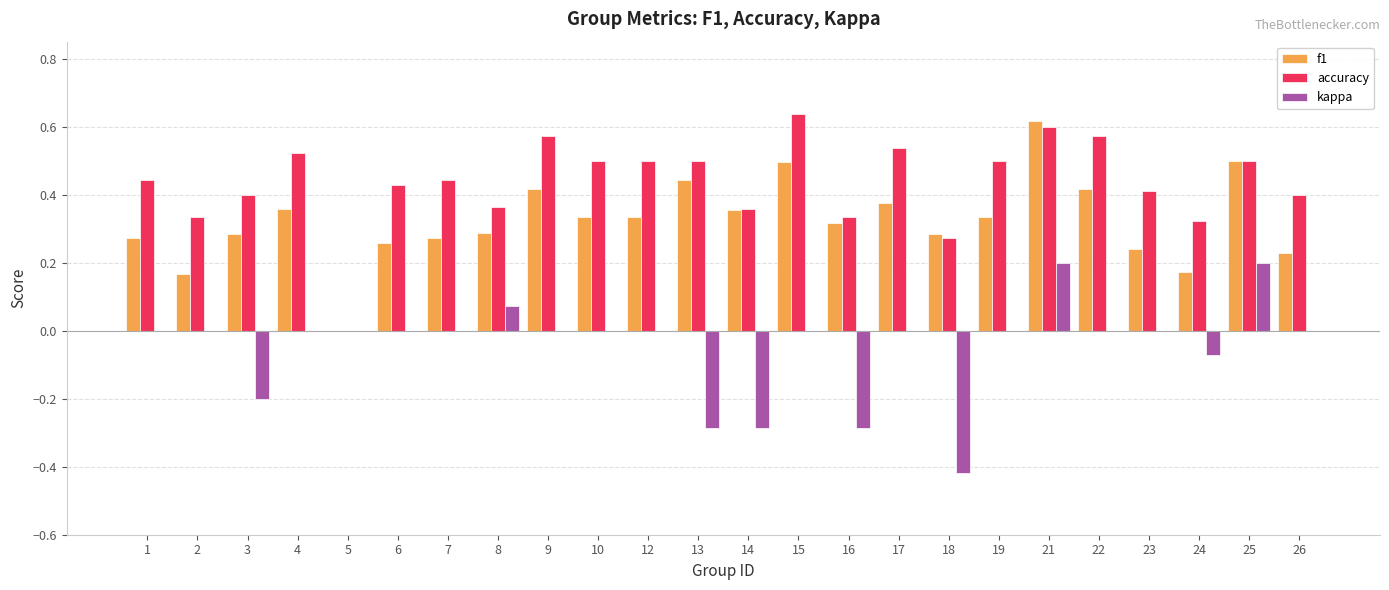

At which category is the sum across all series the highest?

21